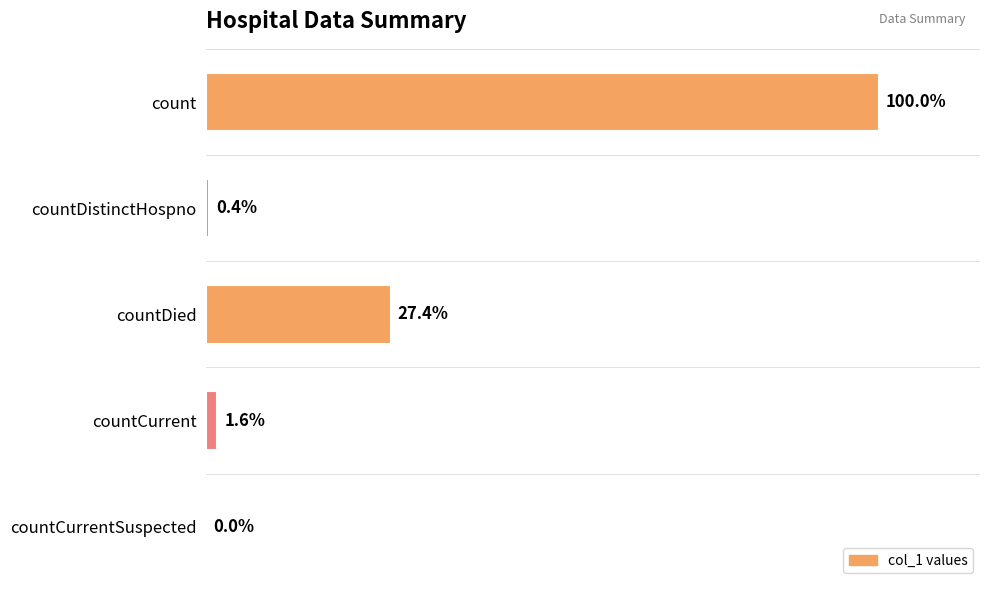

Are the bars horizontal?

Yes